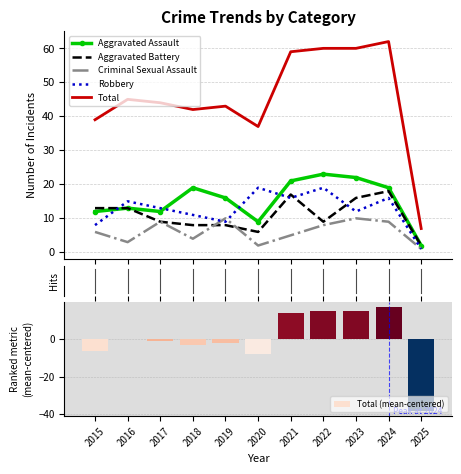

What is the difference between the highest and lowest values at 2020?

45.3